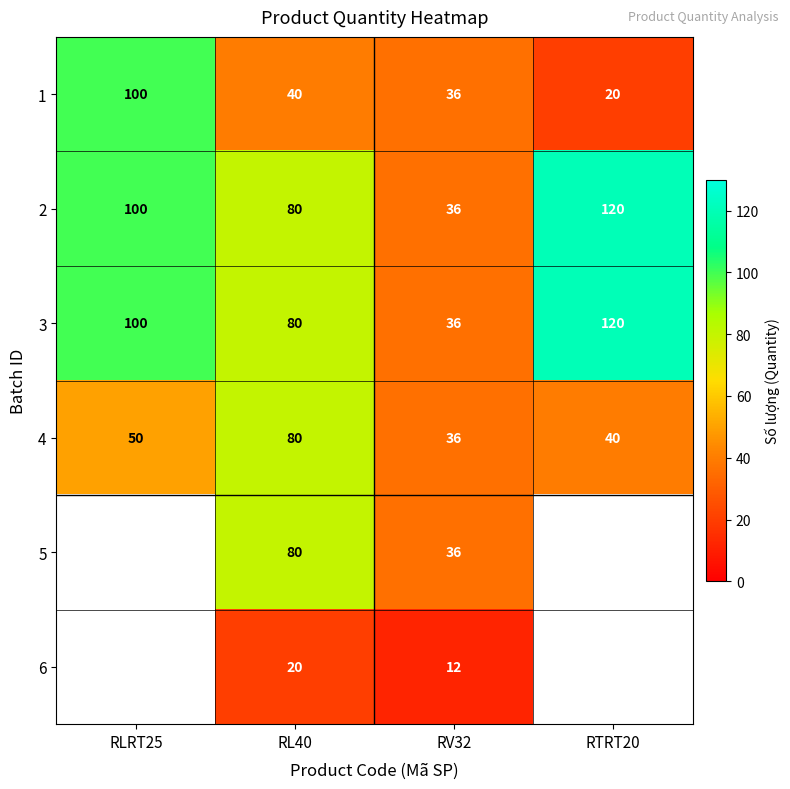

At how many categories does at least one series exceed 51?

3